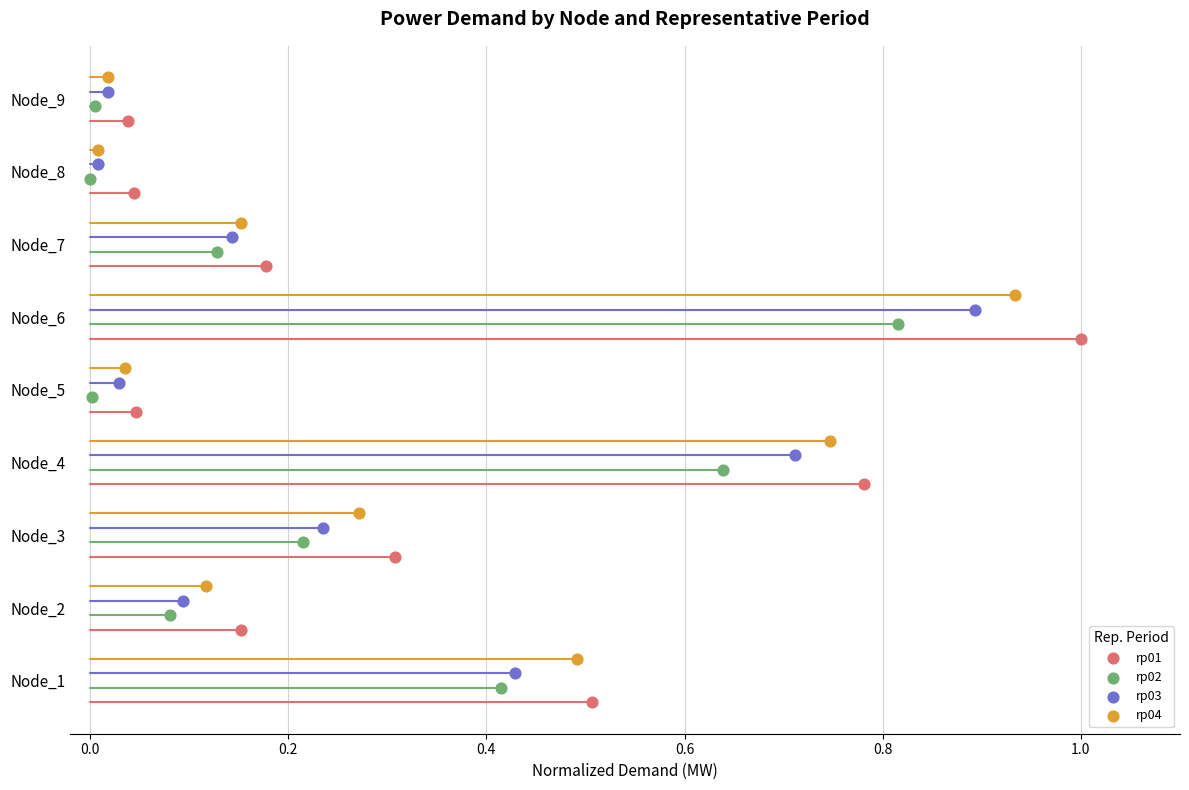

What are all the series names shown in the legend?

rp01, rp02, rp03, rp04